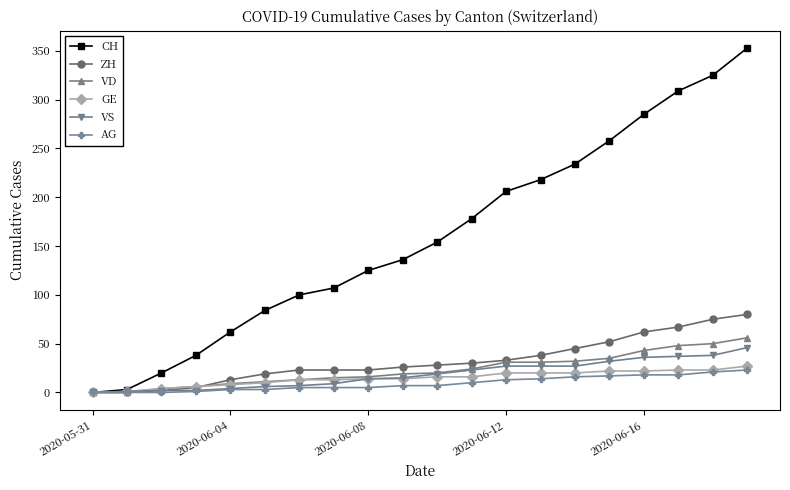

True or false: CH has more than 1 points higher than both neighbors.

False